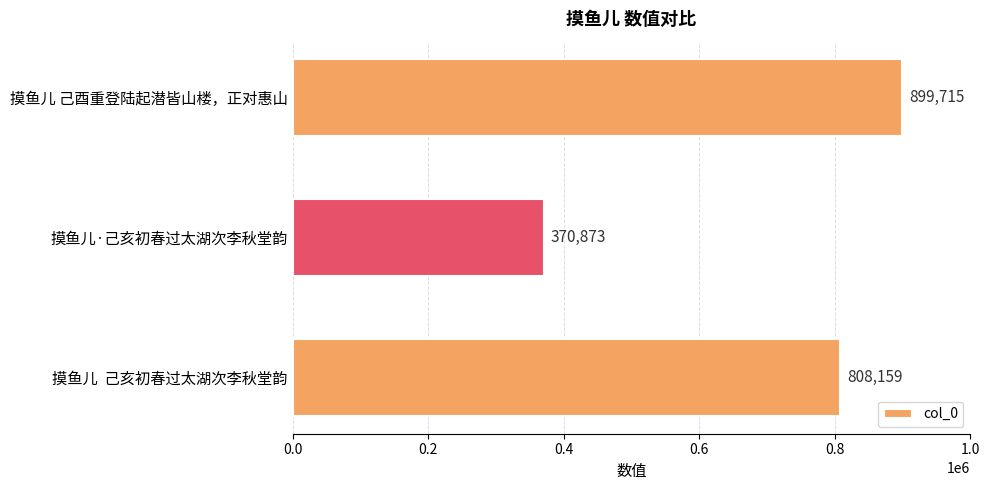

Rank the categories by value from lowest to highest.

摸鱼儿·己亥初春过太湖次李秋堂韵, 摸鱼儿  己亥初春过太湖次李秋堂韵, 摸鱼儿 己酉重登陆起潜皆山楼，正对惠山